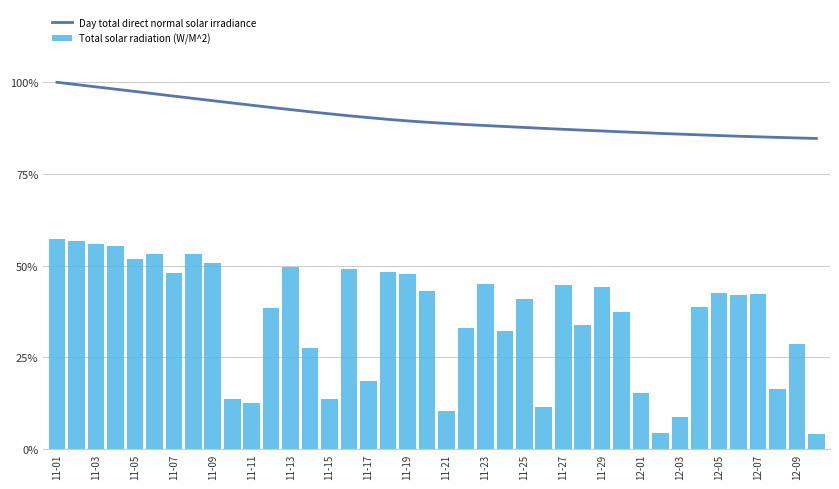

Which series has the largest total across all categories?

Day total direct normal solar irradiance